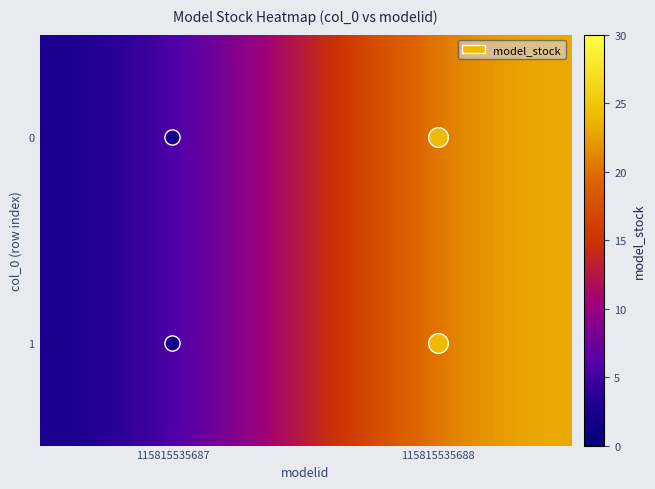

Reading right to left, what are all the values shown in this chart?

0: 115815535688=24	115815535687=2
1: 115815535688=24	115815535687=2